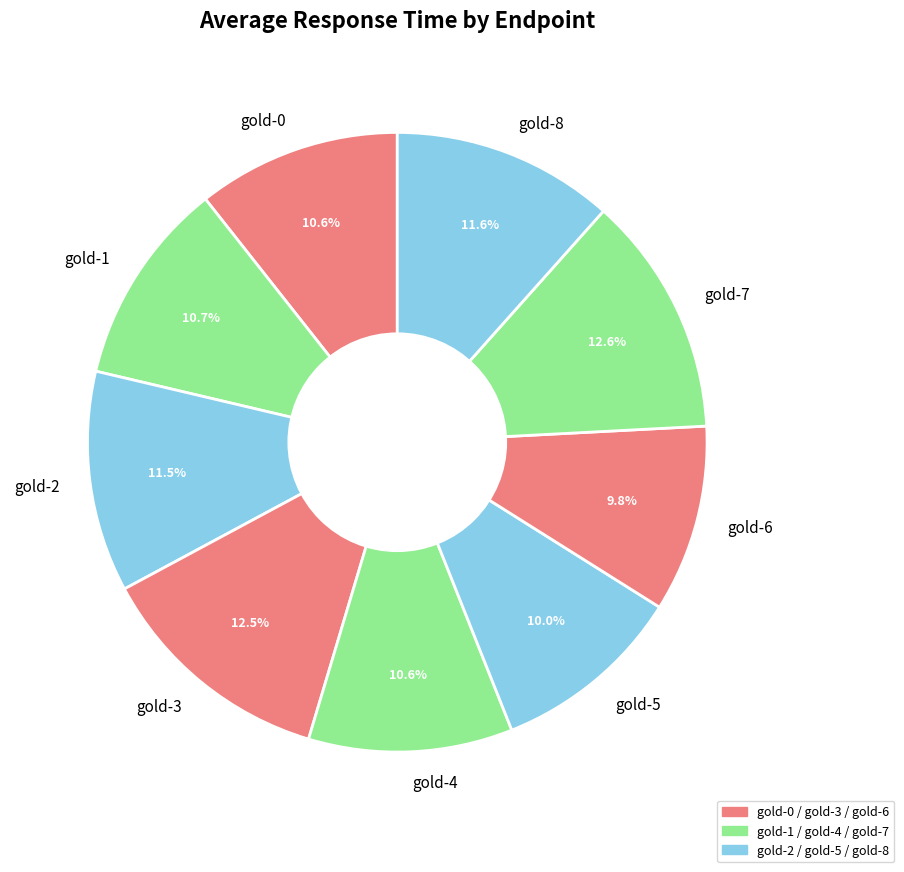

Do gold-1 and gold-2 together represent more than half of the pie?

No